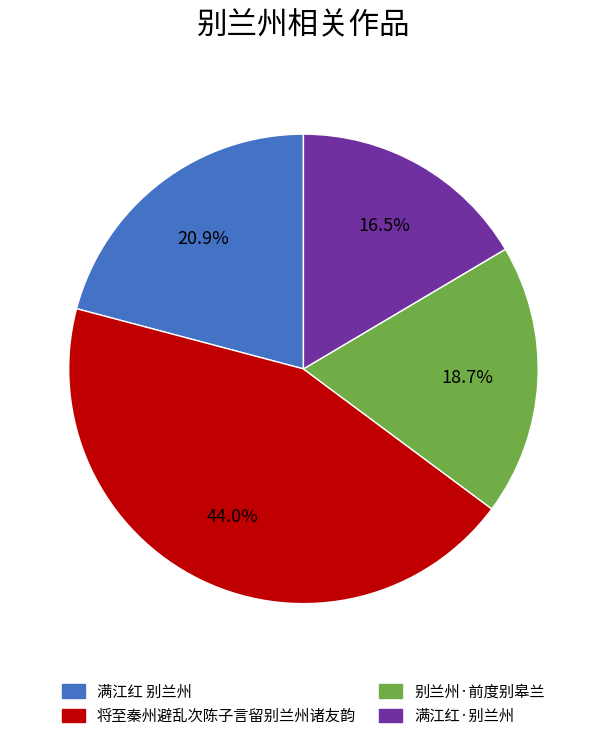

Does any single category account for the majority?

No